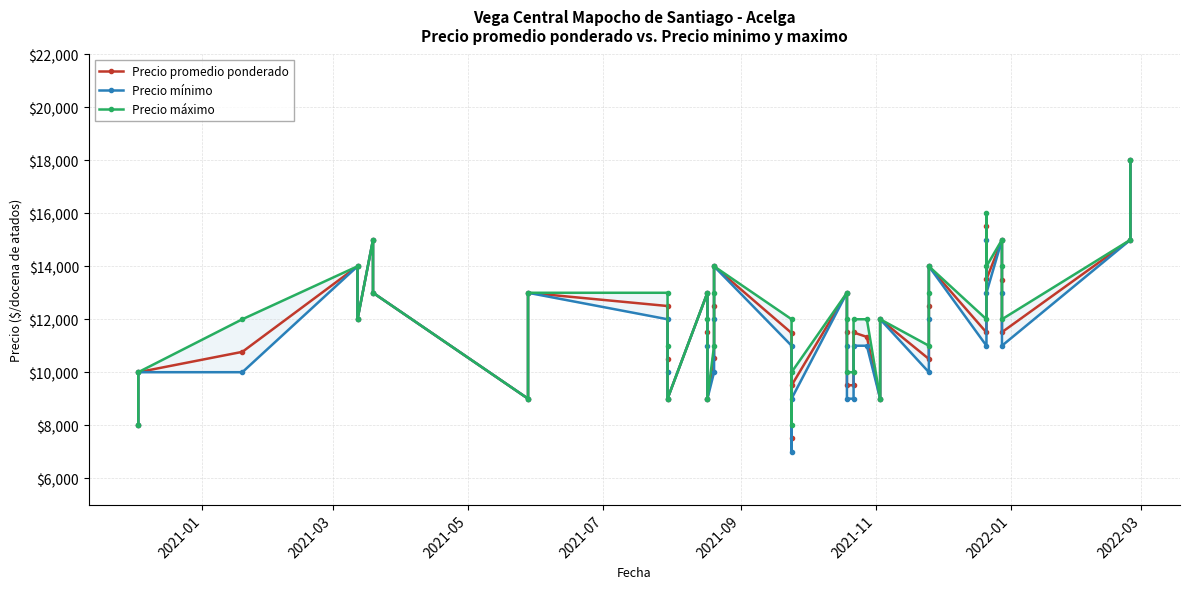

Is this an area chart (filled region under the line)?

No